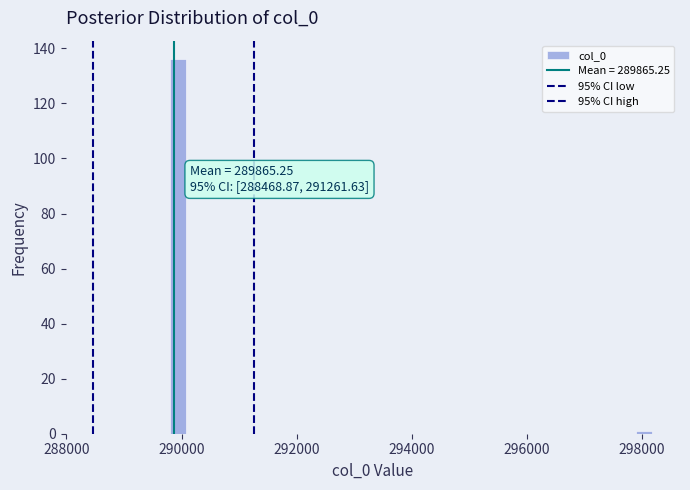

Around what value on the x-axis is the tallest bar? Give the approximate position of its centre, as read against the axis.

290000